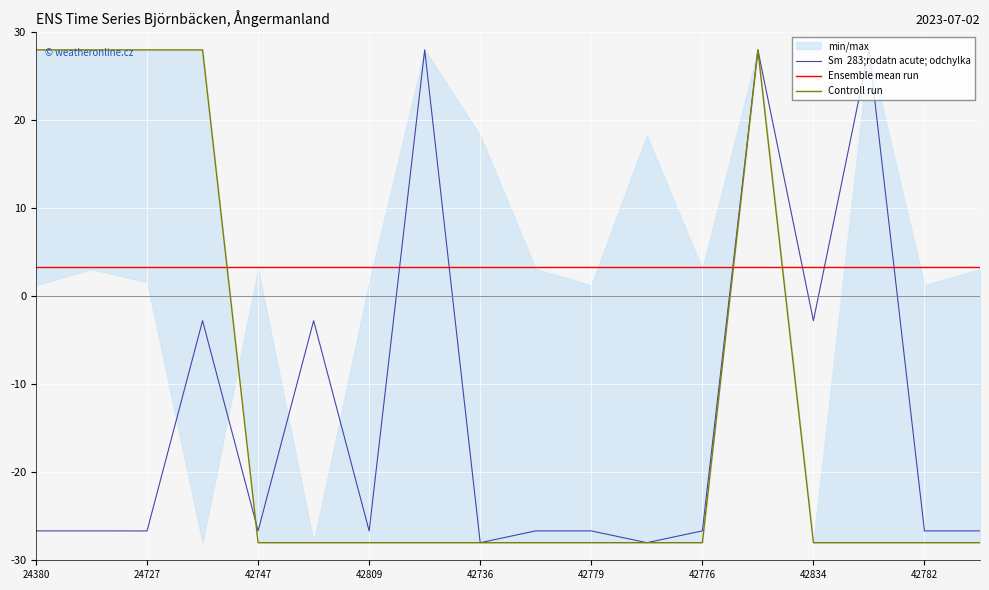

What is the value of the Sm  283;rodatn acute; odchylka point at the 13th from the left?

-26.7